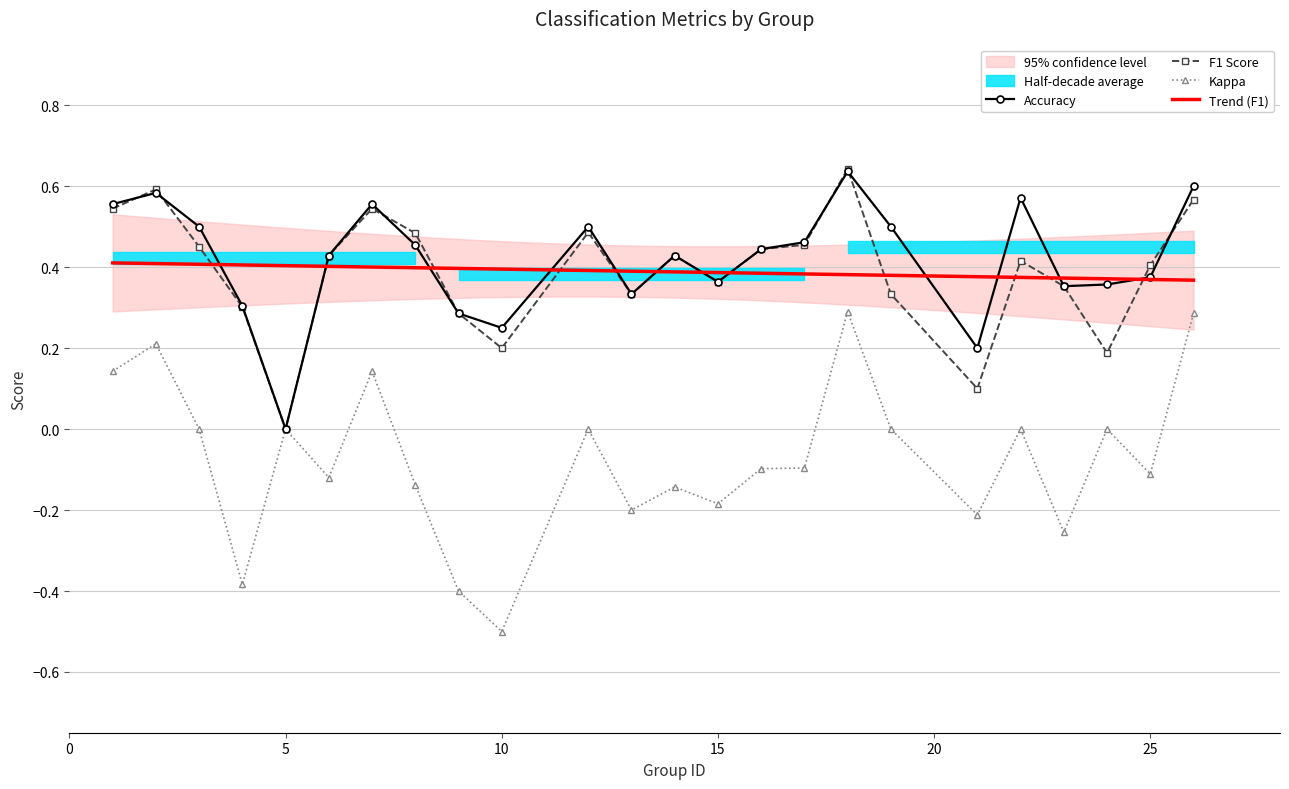

True or false: accuracy and kappa cross at least once.

False